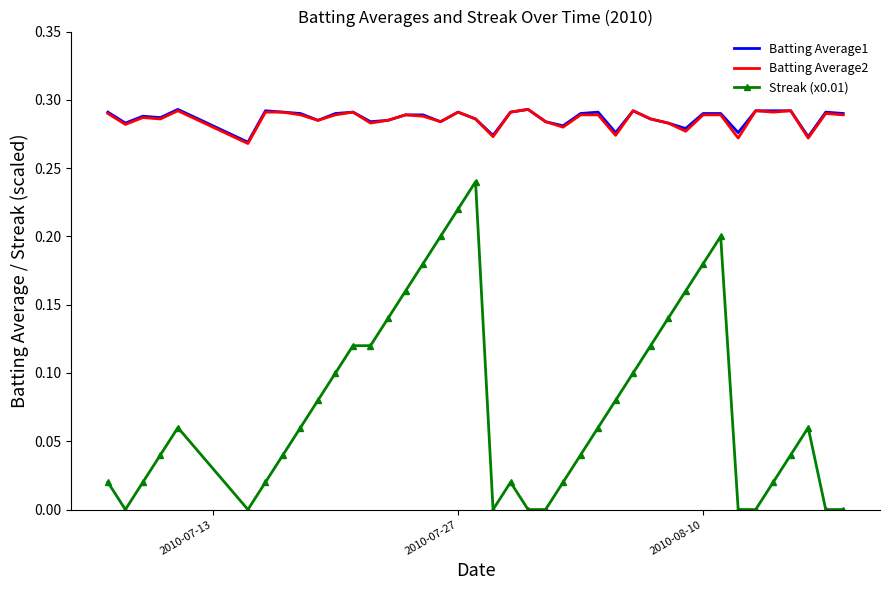

Which series has the largest range (max minus min)?

Streak (x0.01)